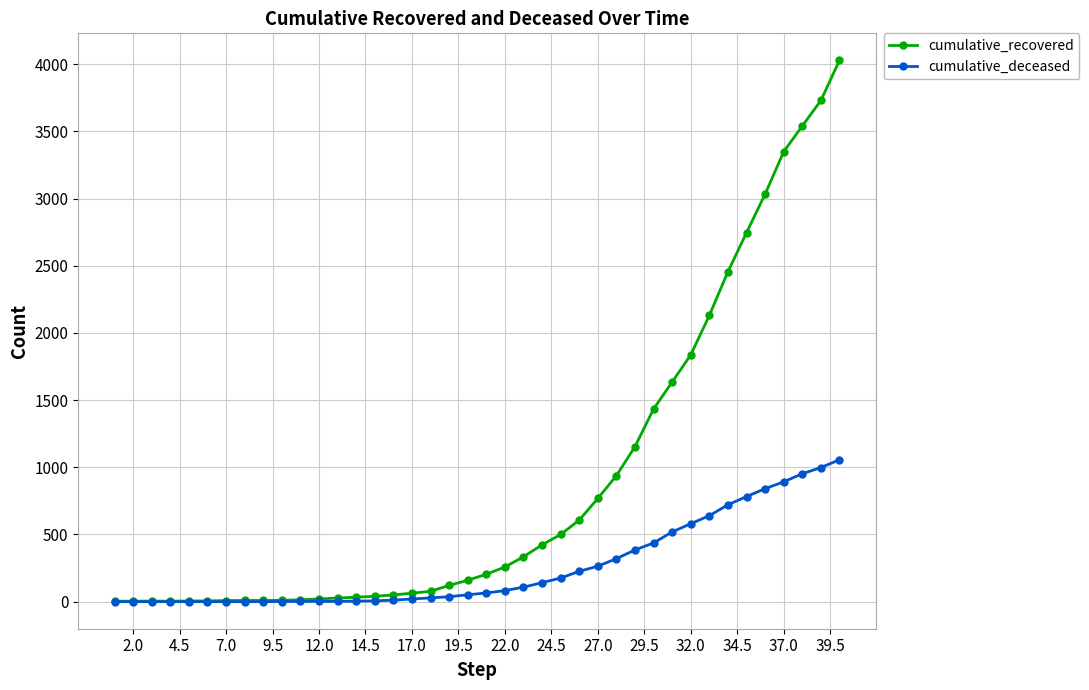

Which series has the largest range (max minus min)?

cumulative_recovered